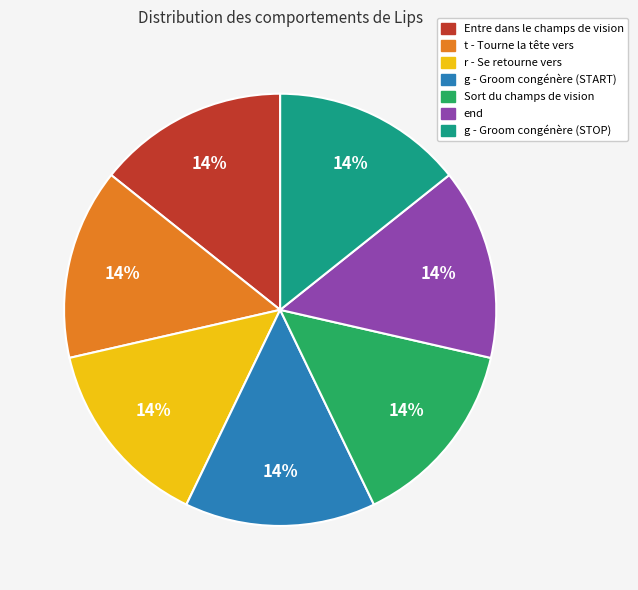

Is it true that Sort du champs de vision is 14% of the pie?

True